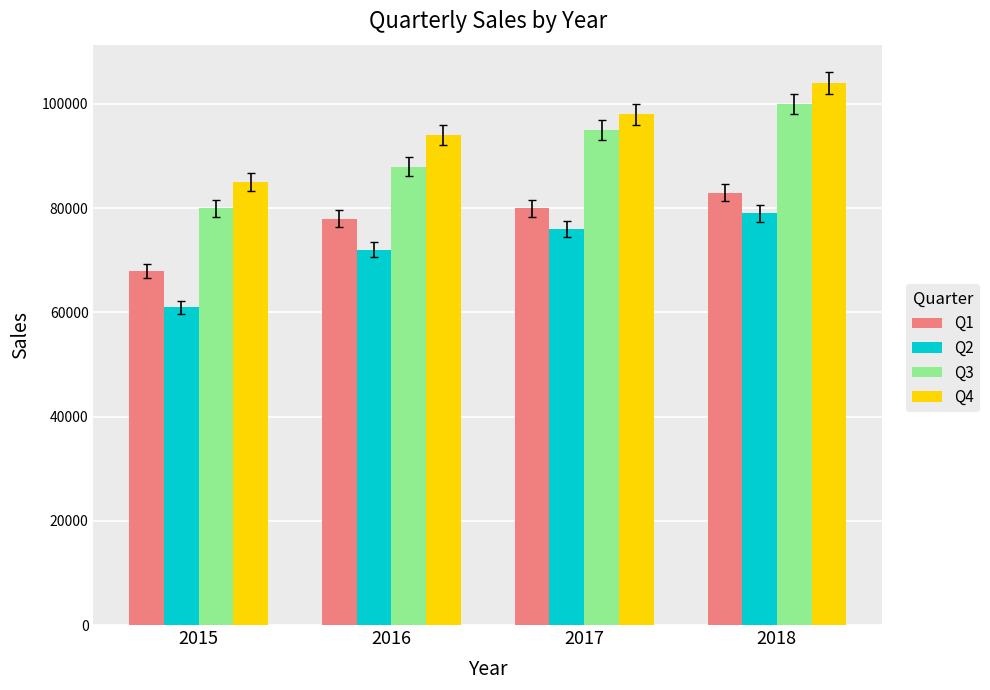

What is the minimum value for Q3?

80000